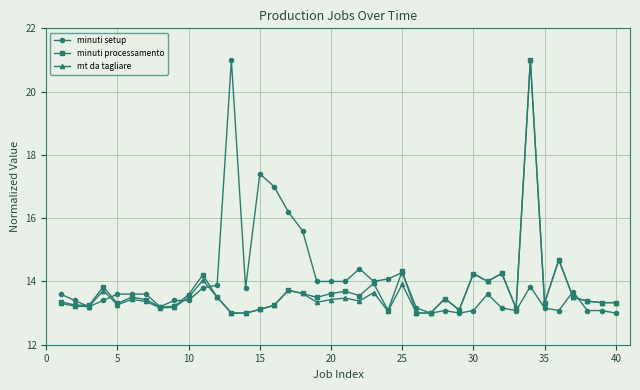

What is the maximum value shown in the chart?

21.0